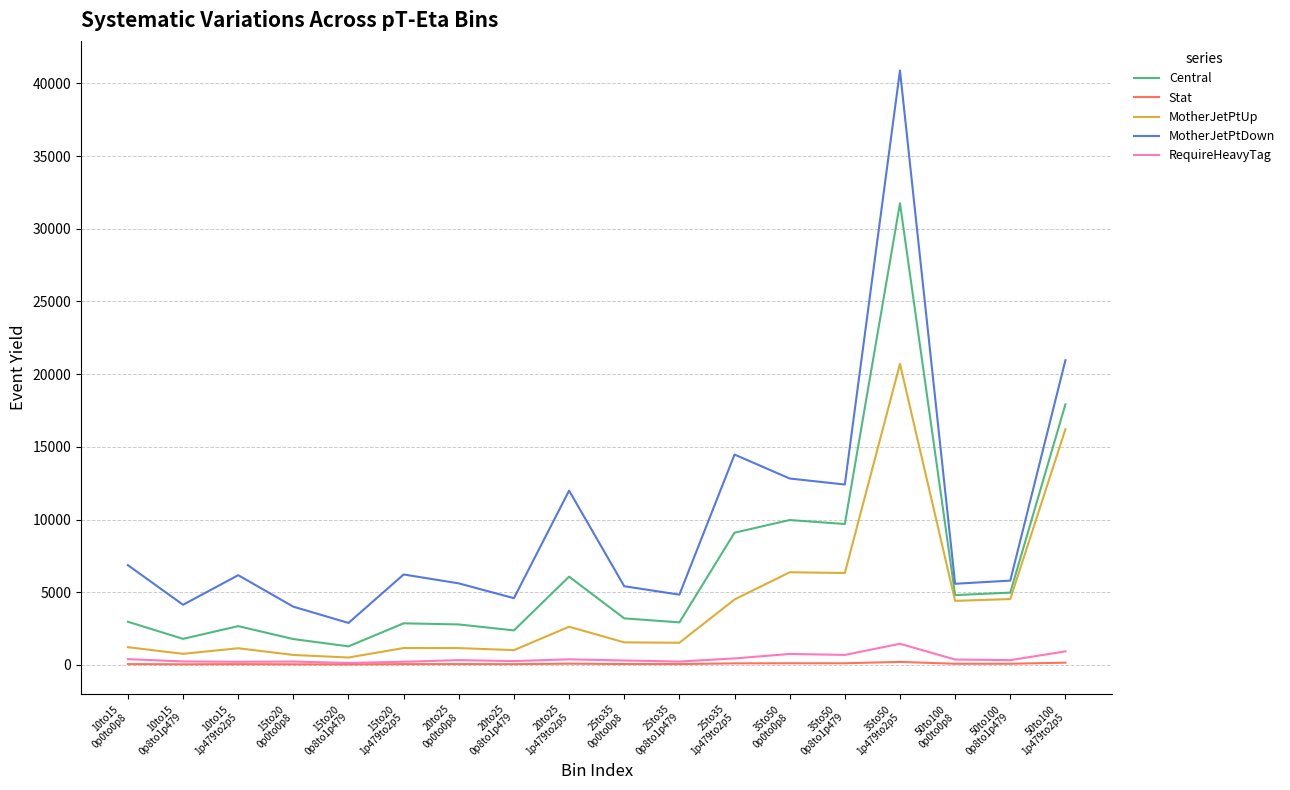

Which series has the largest total across all categories?

MotherJetPtDown